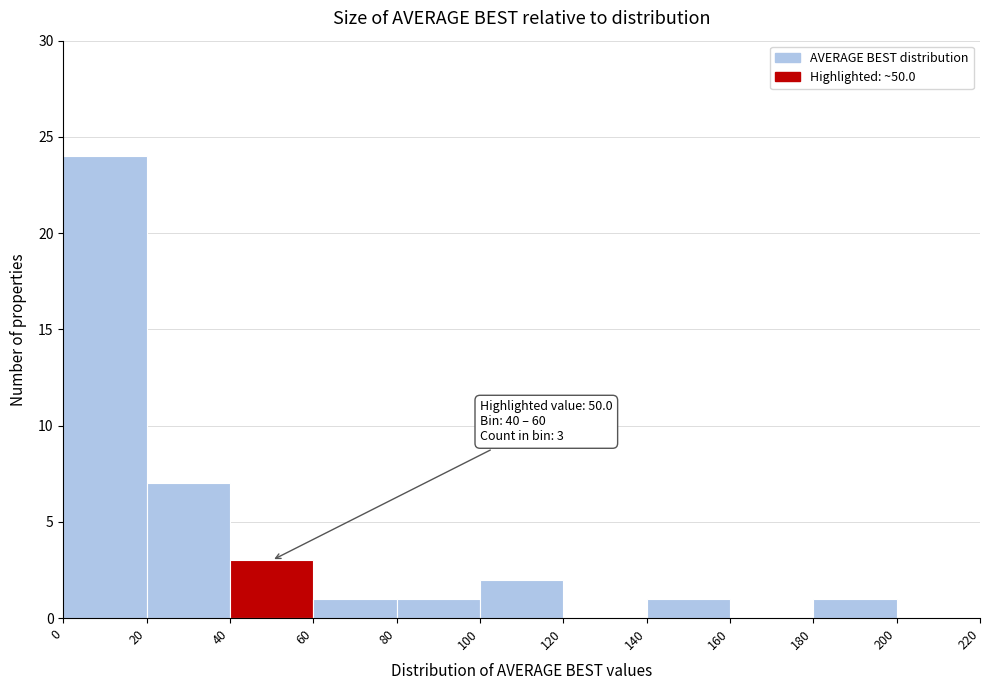

Which range on the x-axis has the tallest bar?

0 to 20